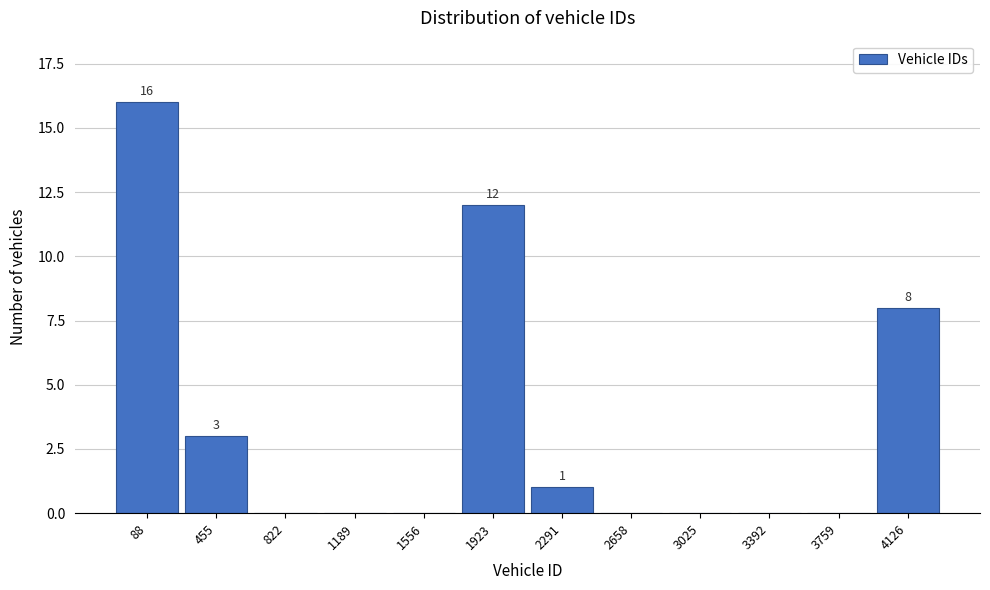

Reading left to right, transcribe all the data shown in this chart.

88=16	455=3	822=0	1189=0	1556=0	1923=12	2291=1	2658=0	3025=0	3392=0	3759=0	4126=8